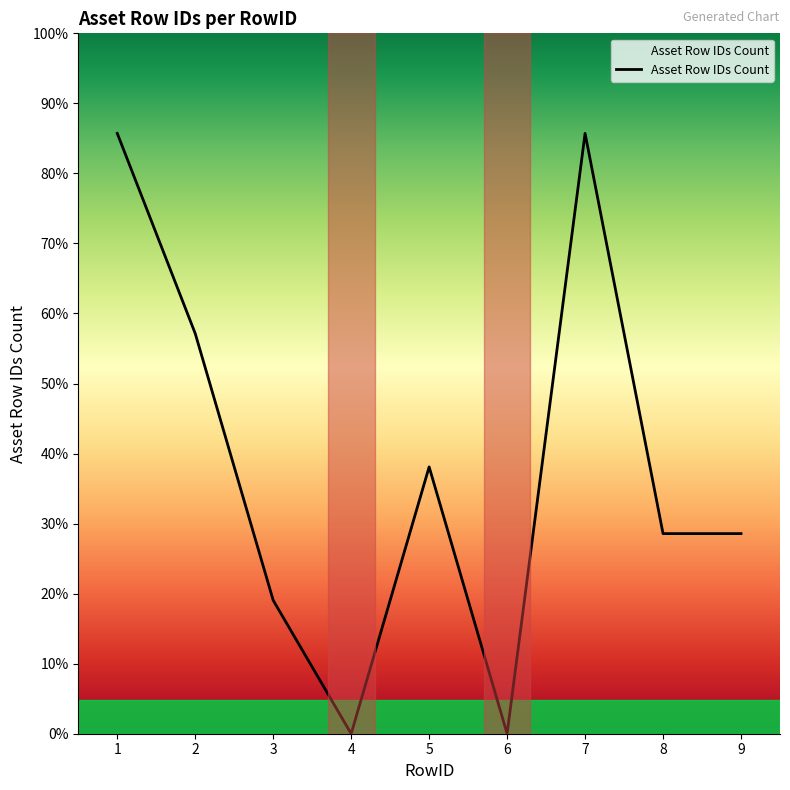

Does the chart have visible grid lines?

No